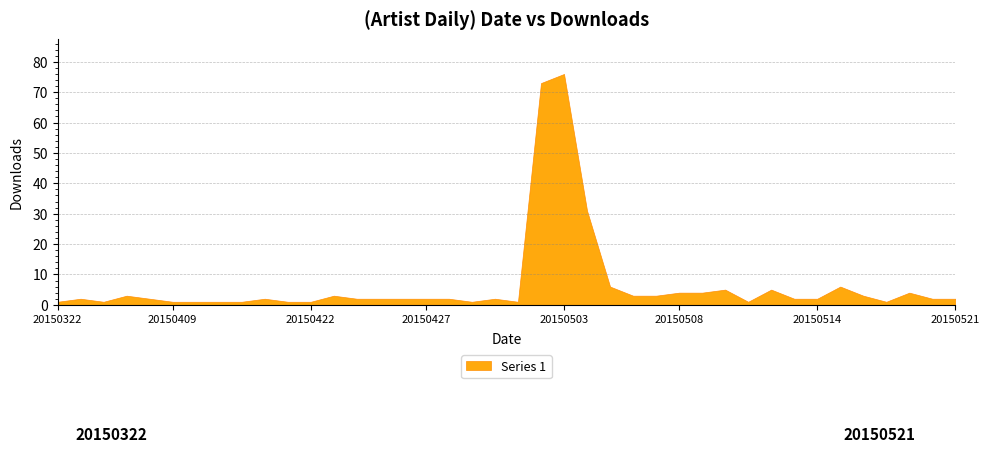

True or false: the data shows 1 at 20150422.

True